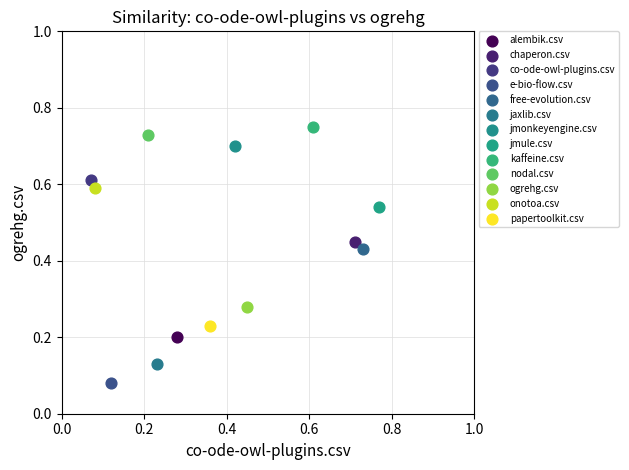

Which series contains the highest Y value?

kaffeine.csv